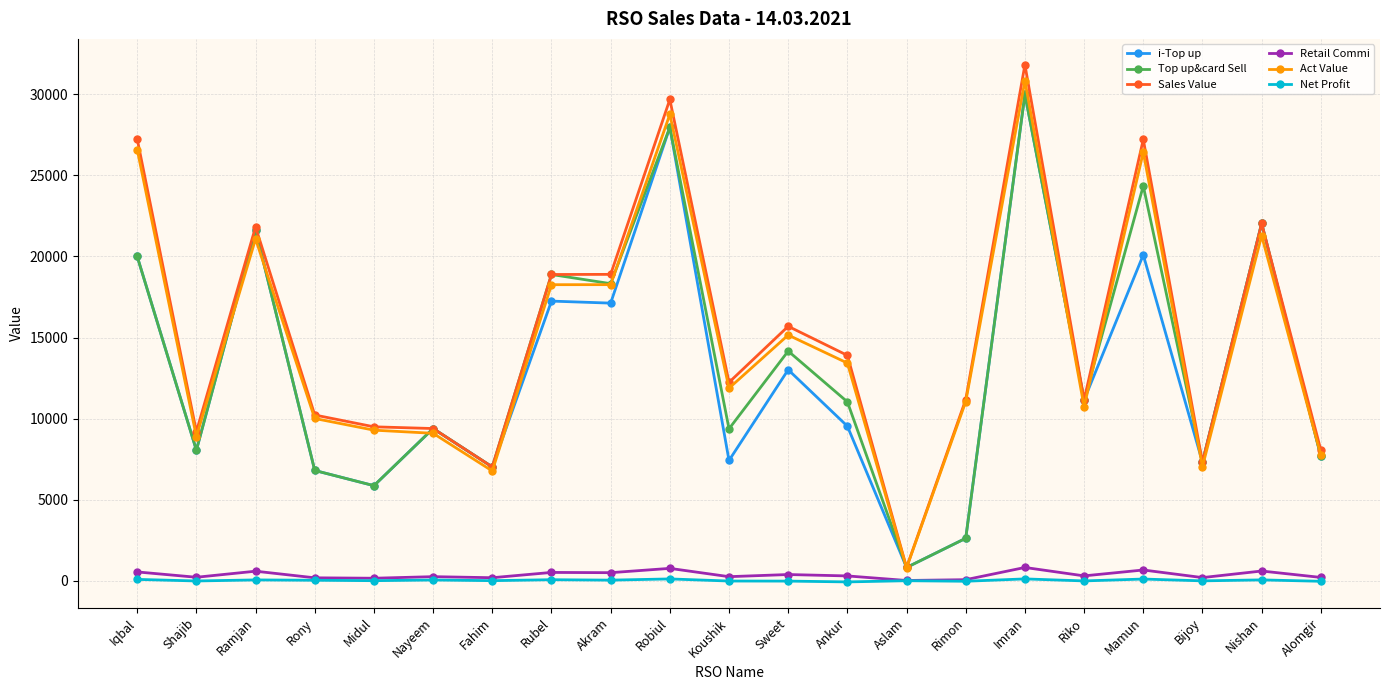

True or false: Net Profit and Sales Value intersect in this chart.

False